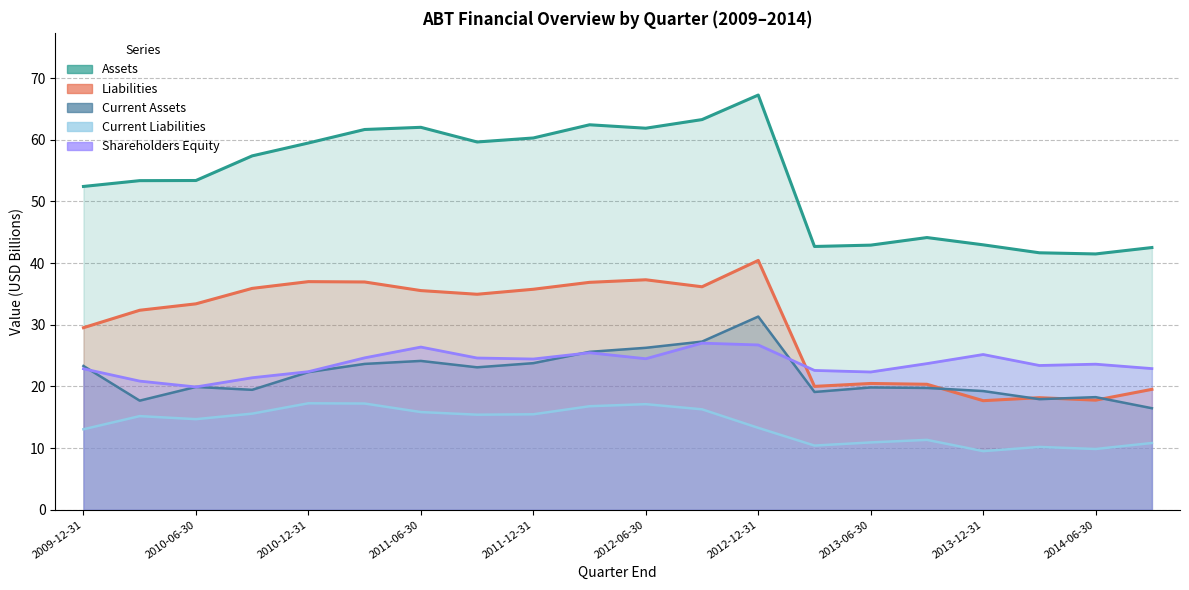

Is it true that Shareholders equity equals 24.5 at 2012-06-30?

True